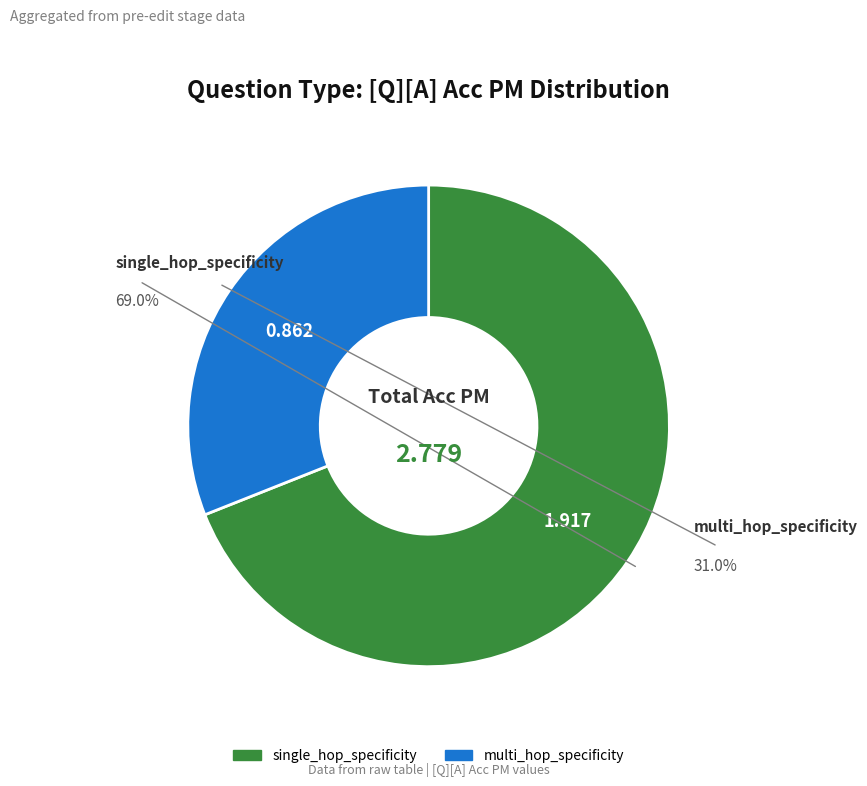

Count the number of slices in the pie.

2